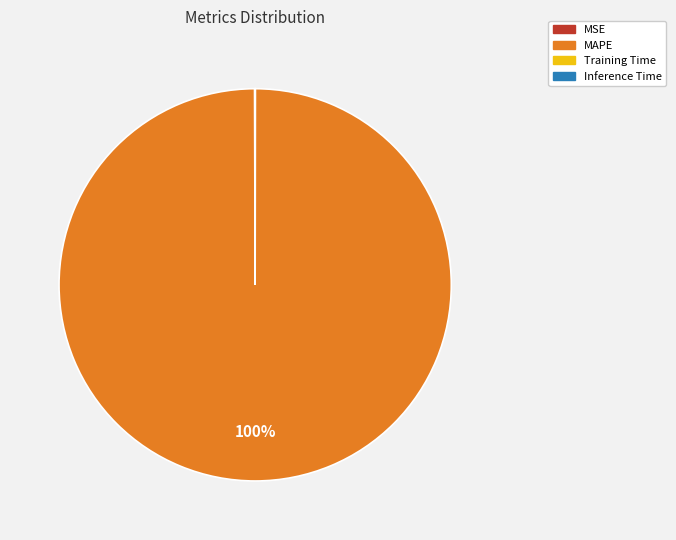

To the nearest percent, what is the average slice percentage?

25%